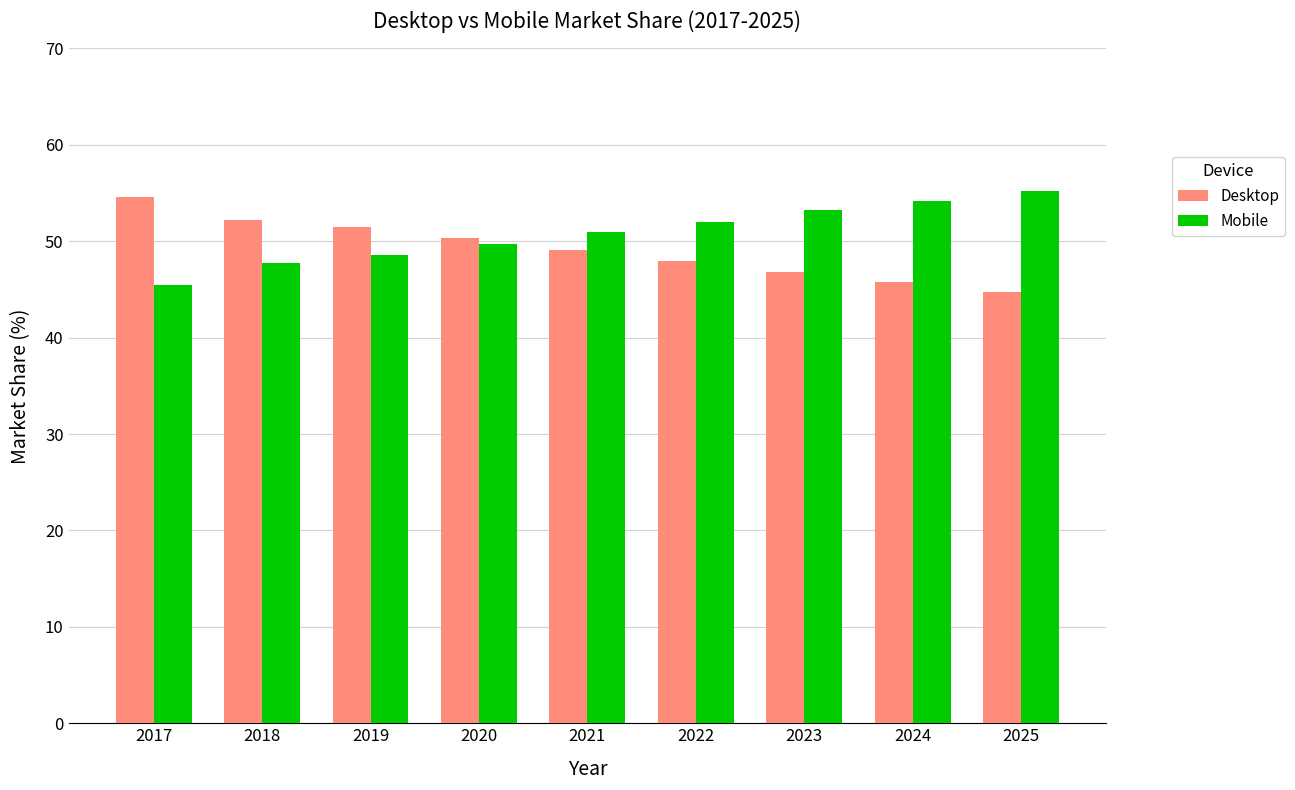

The value of Desktop at 2022 is 75.7. True or false?

False